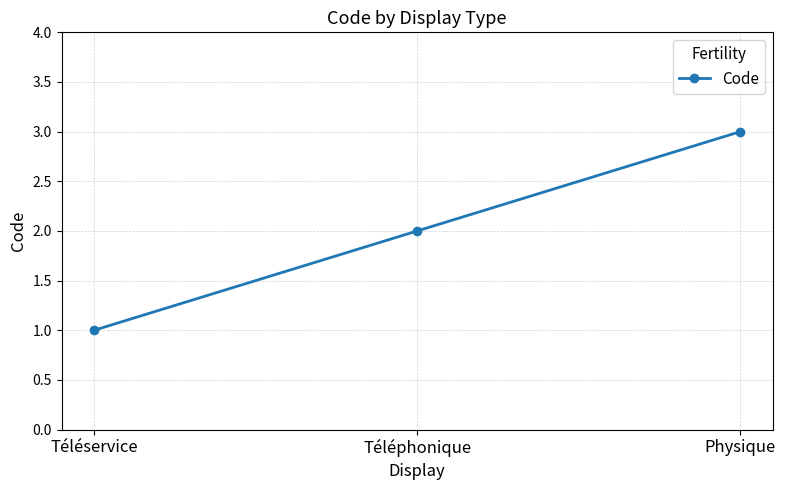

True or false: the data shows 1 at Téléservice.

True